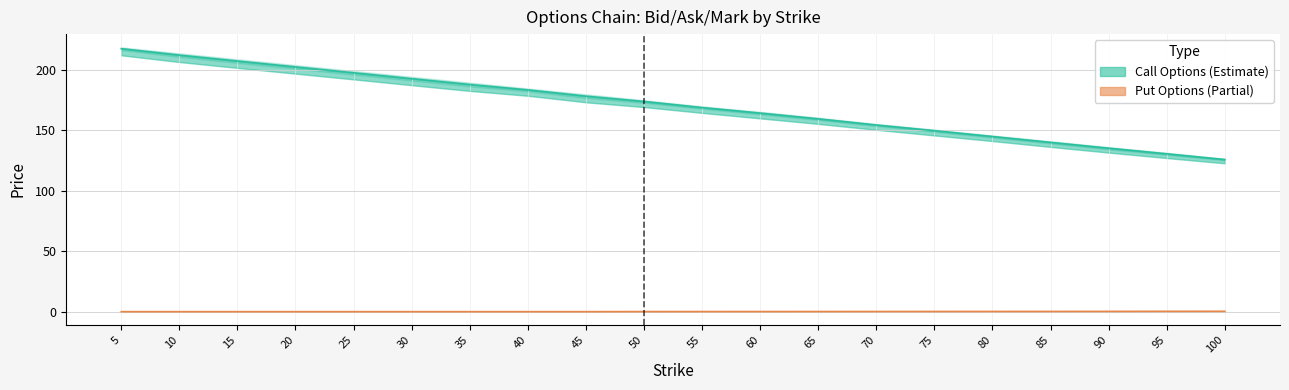

How many data points does each series have?

20